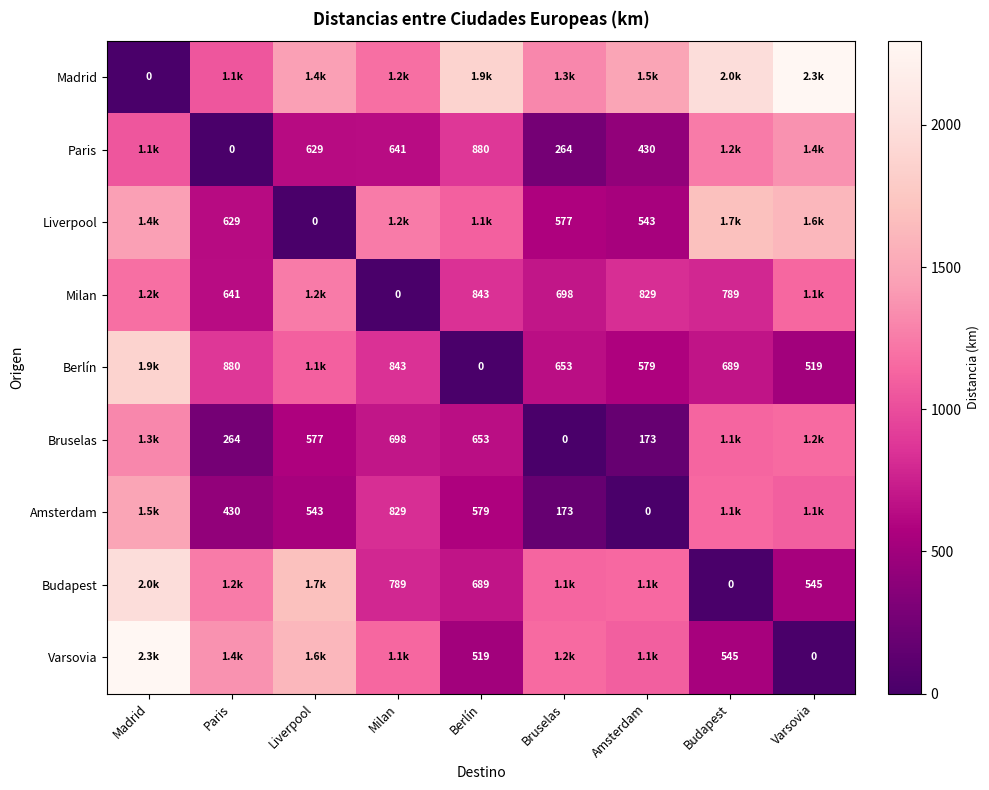

The Amsterdam series shows 429.9 at Paris. True or false?

True